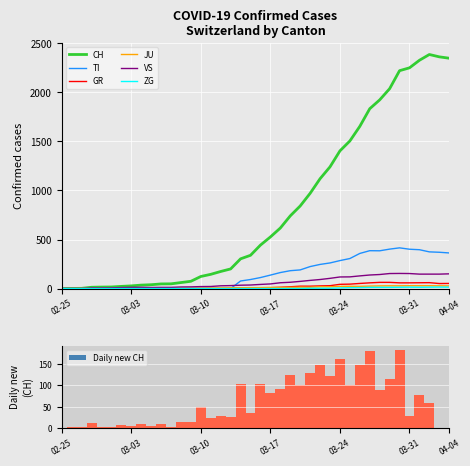

Is it true that Daily new CH equals 49 at 03-10?

True